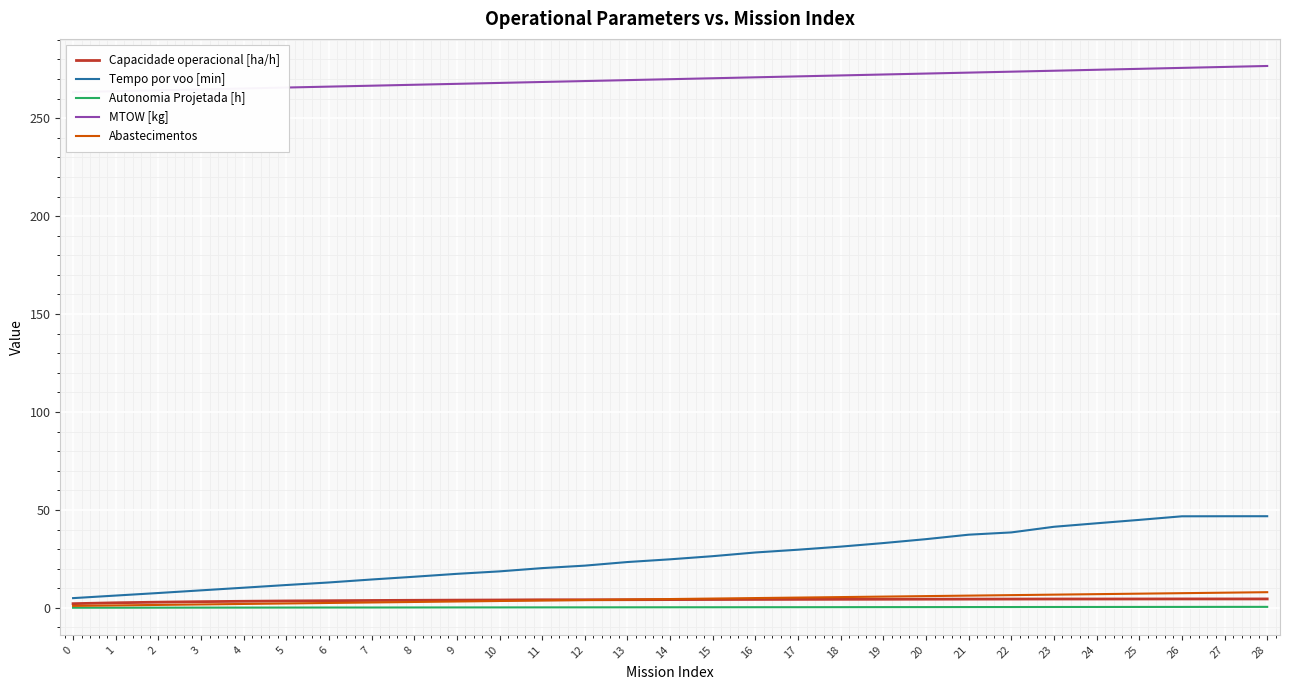

Which series has the largest total across all categories?

MTOW [kg]